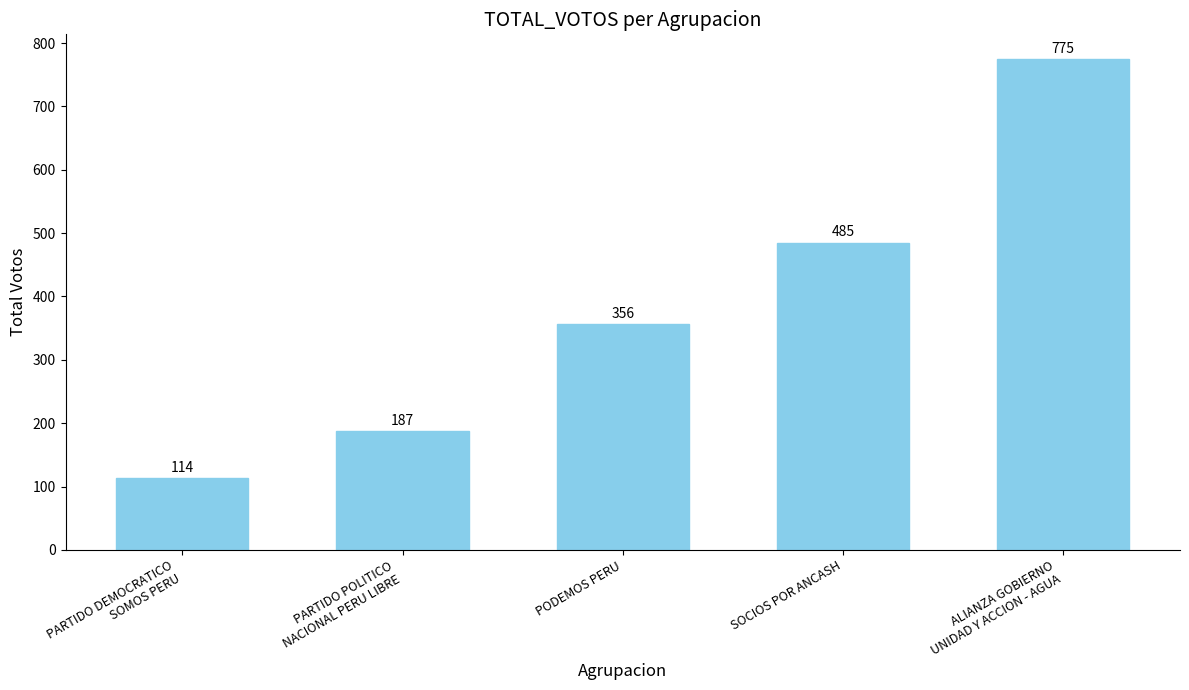

What is the label of the 2nd bar from the left?

PARTIDO POLITICO
NACIONAL PERU LIBRE